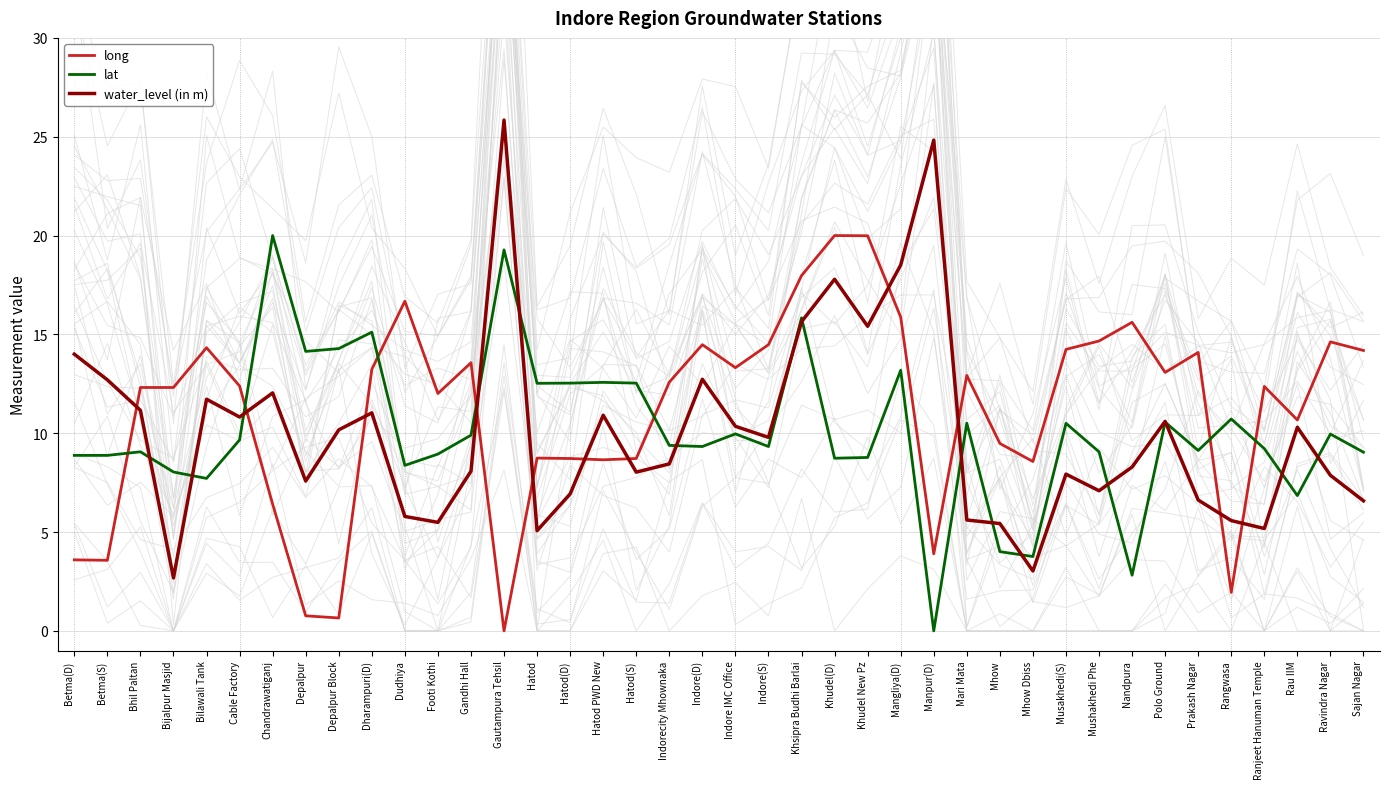

What is the label of the 4th point from the right?

Ranjeet Hanuman Temple